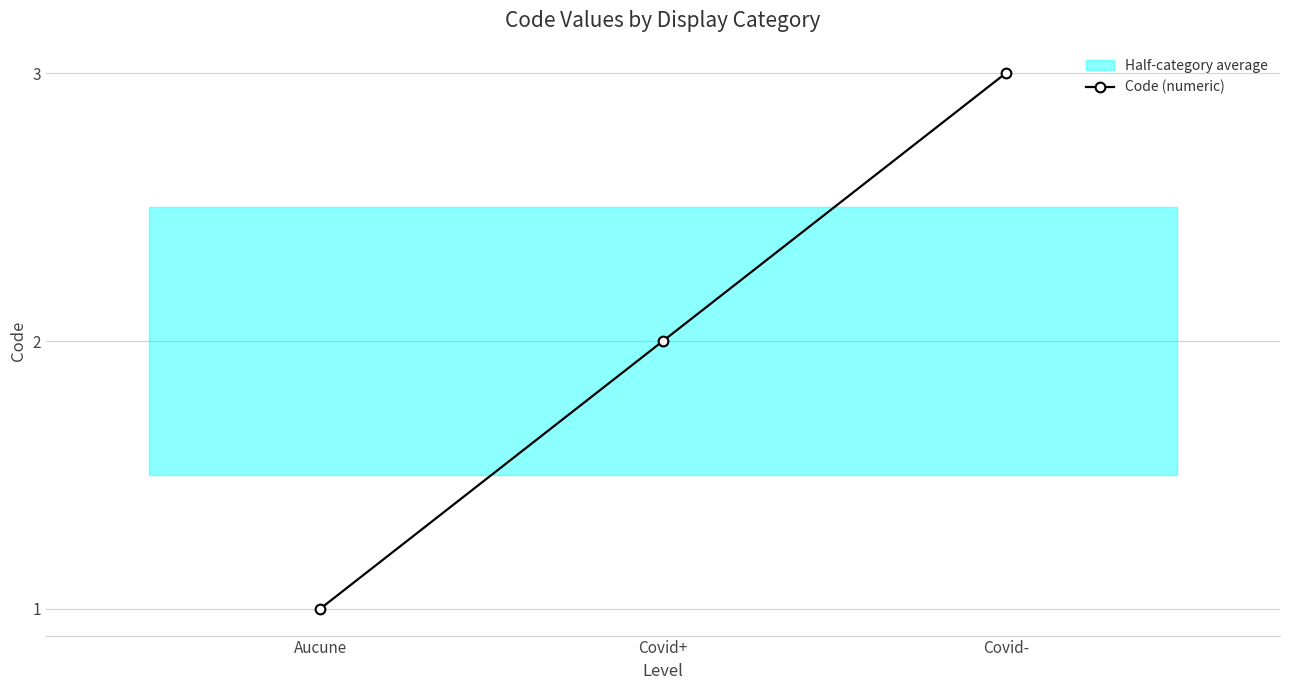

What is the change in value from Covid+ to Covid-?

+1